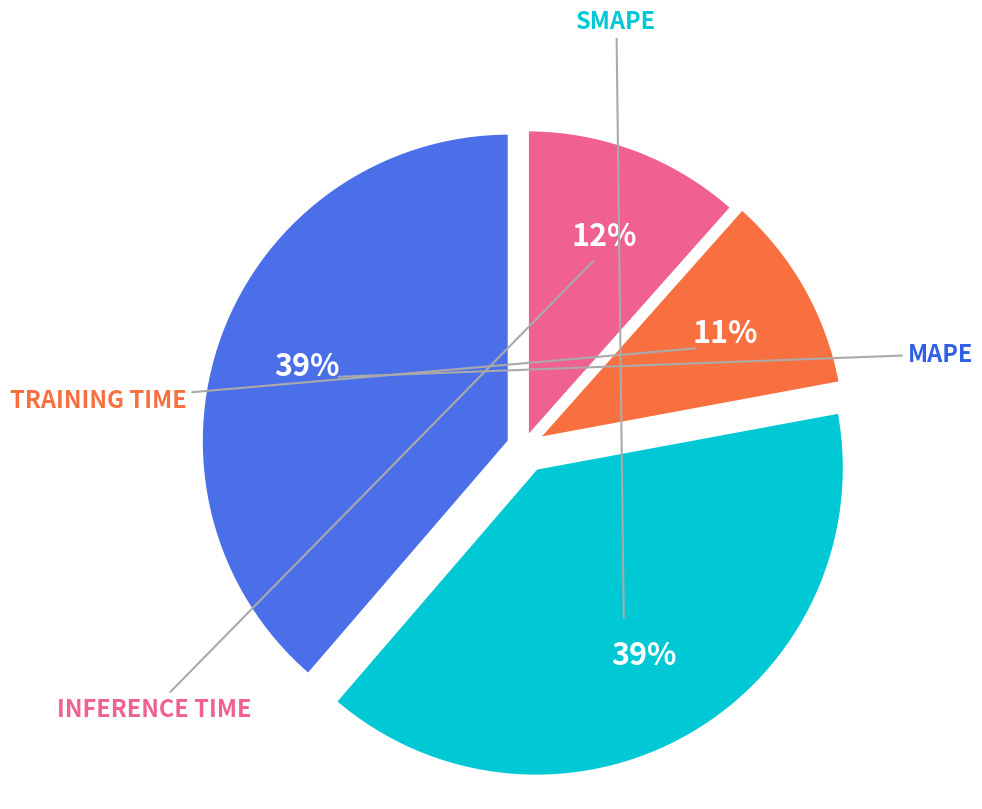

Does any single category account for the majority?

No